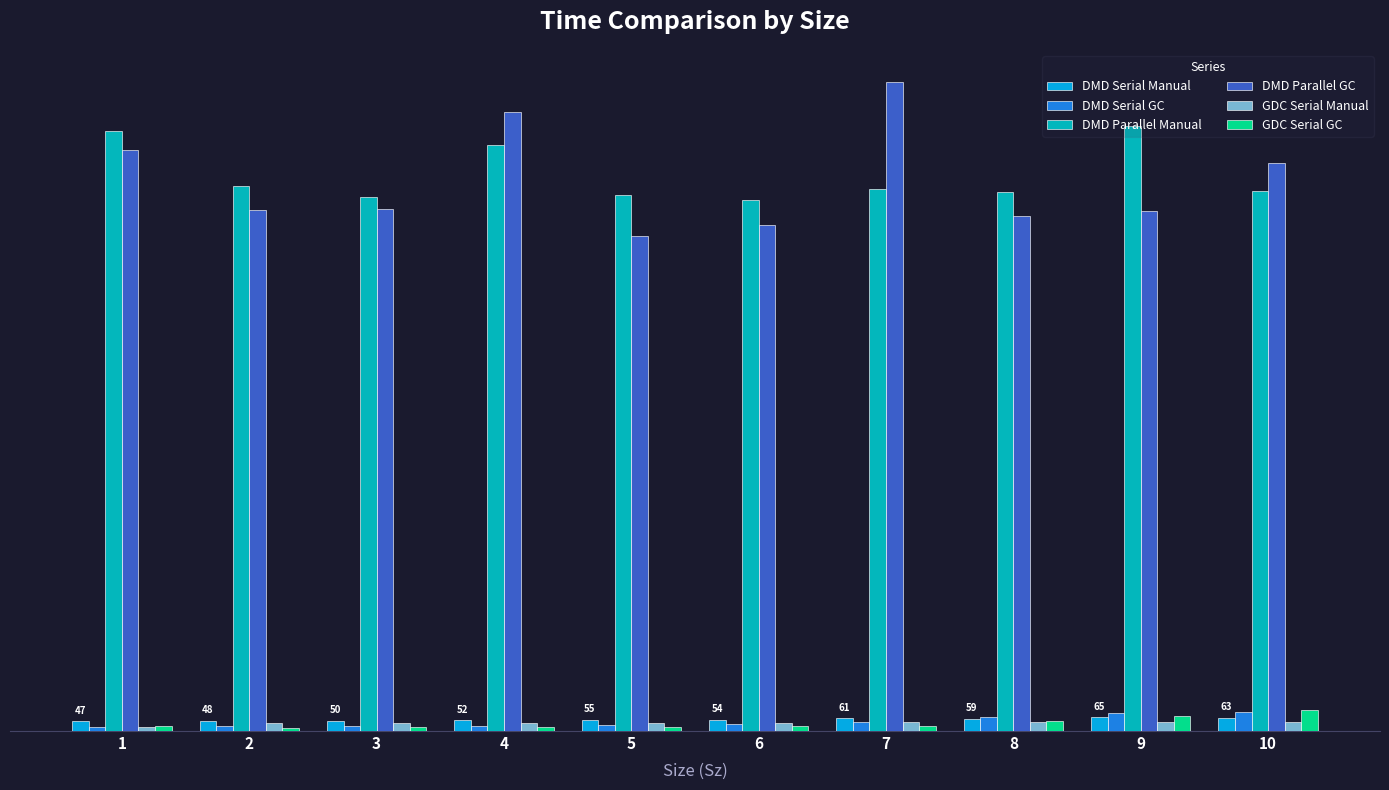

At which category is the sum across all series the highest?

4